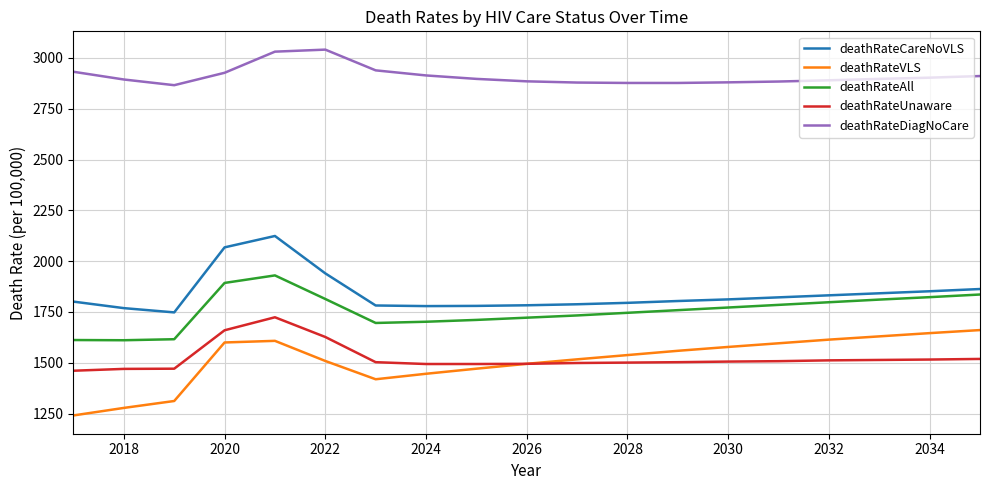

How many values in the deathRateAll series are below 1759?

9